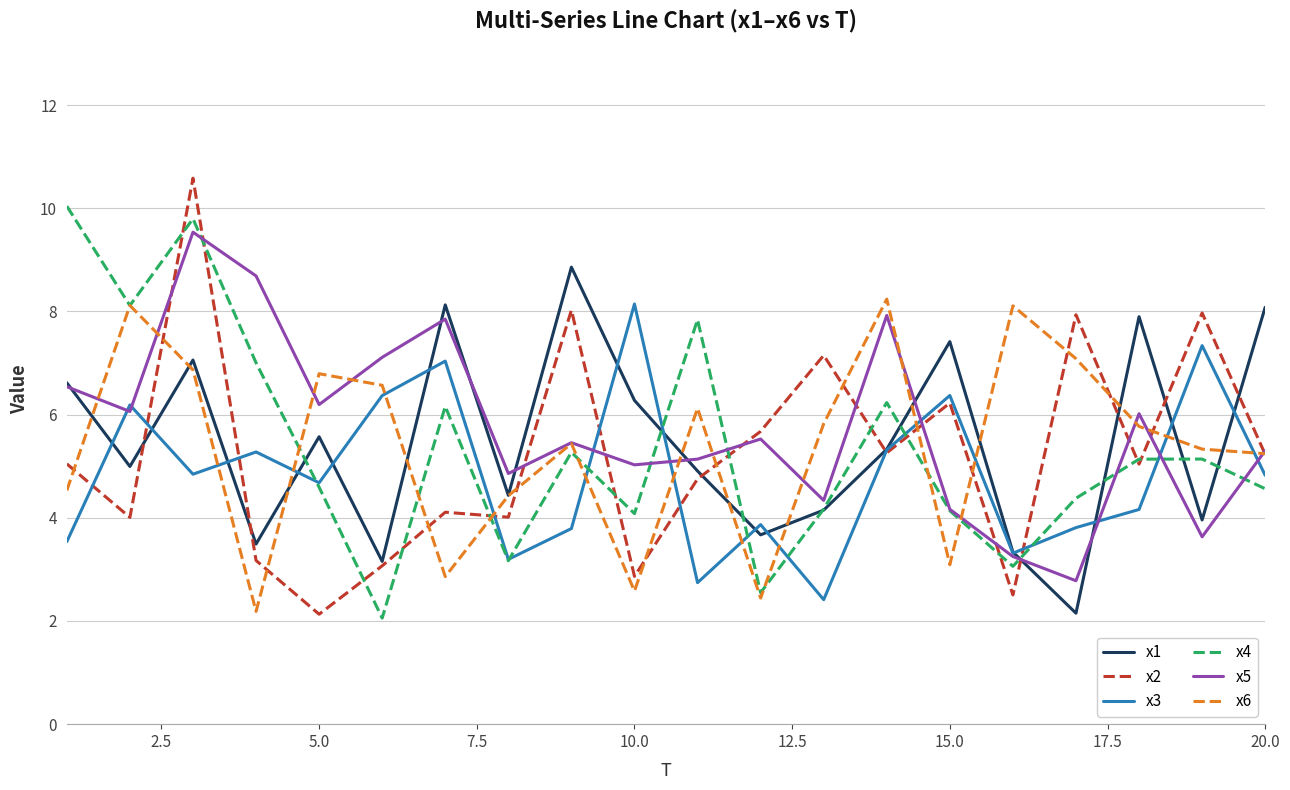

Count the number of data series in this chart.

6